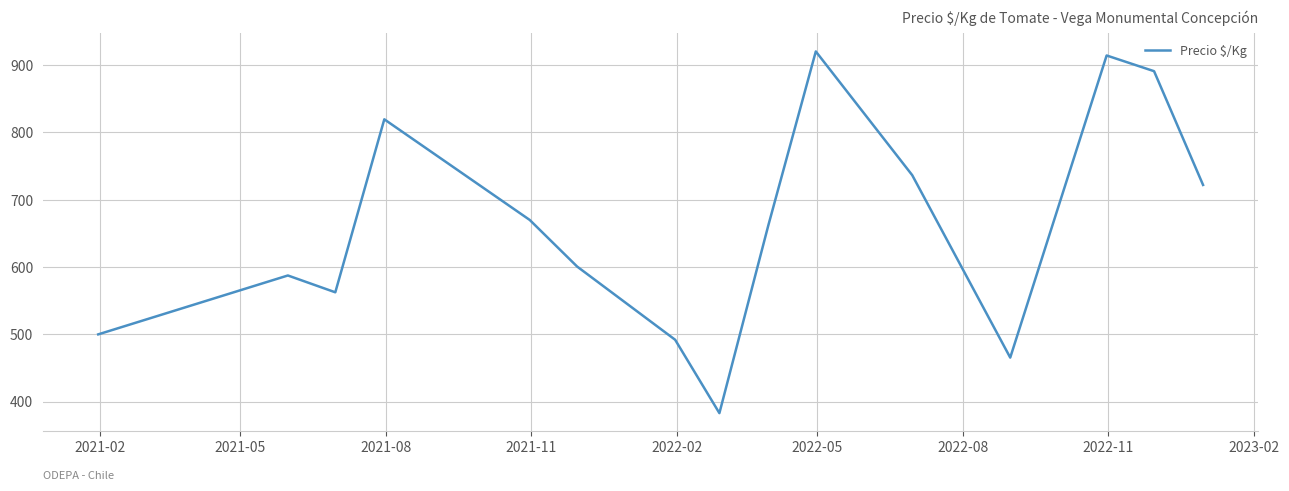

What is the difference between the maximum and minimum values?

537.3